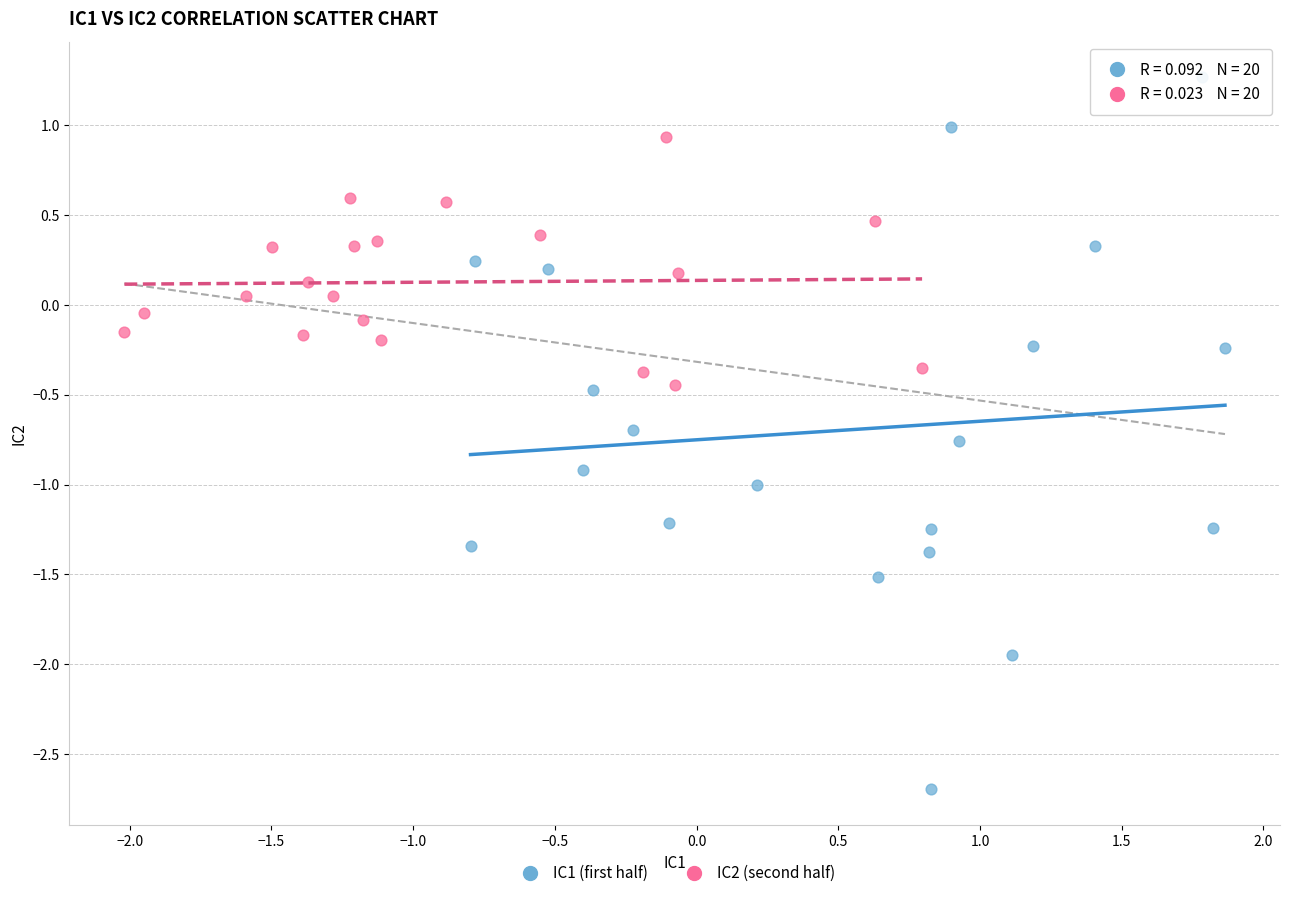

Which series reaches the maximum Y coordinate?

IC1 (first half)